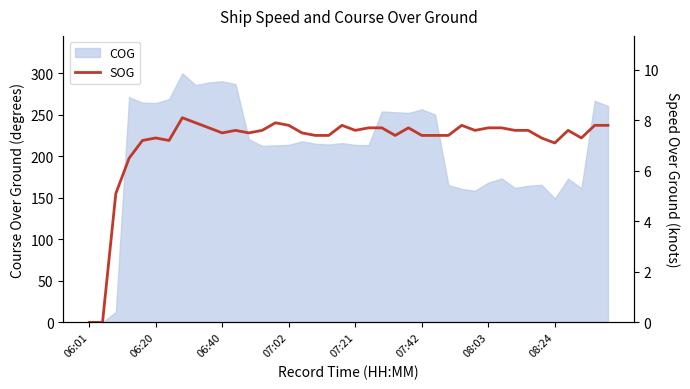

How many points are higher than both their immediate neighbors (excluding endpoints)?

8